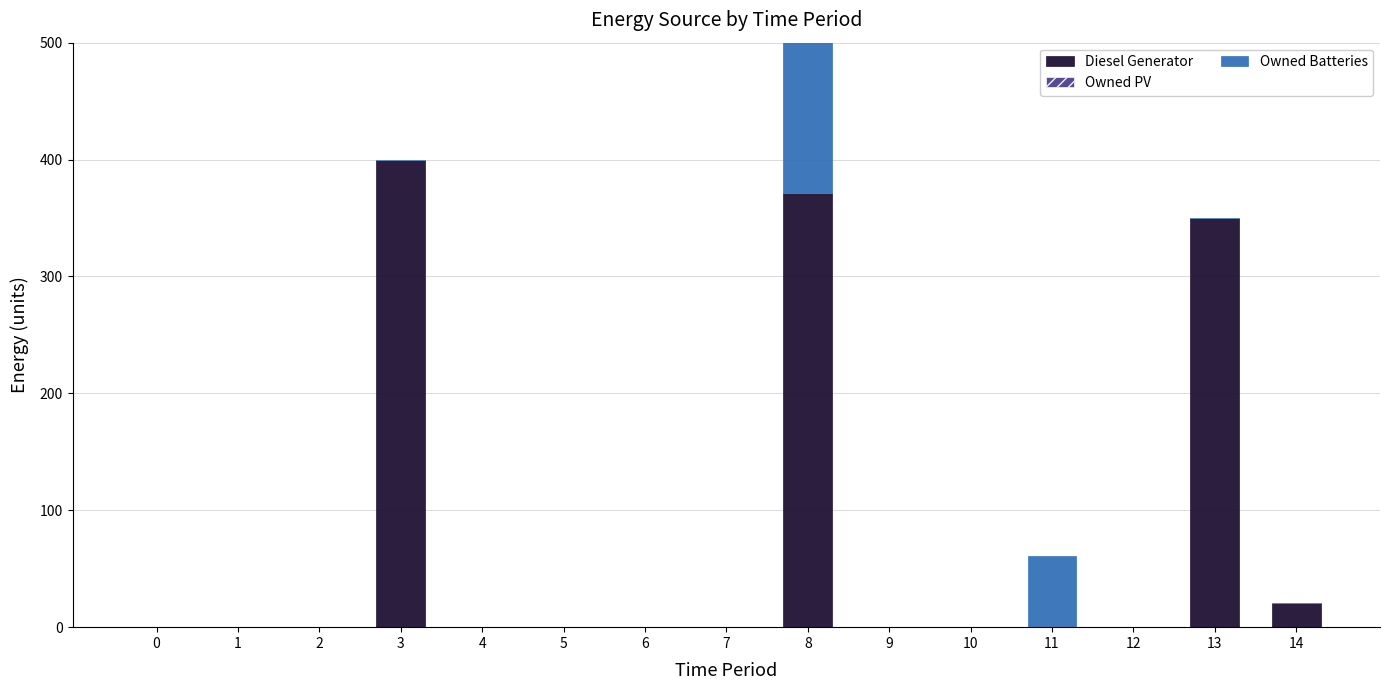

Does the chart contain stacked bars?

No